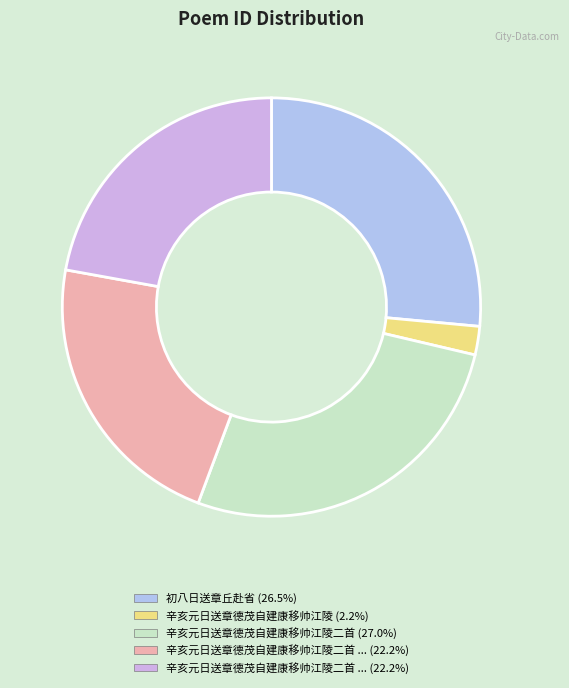

Count the number of slices in the pie.

5